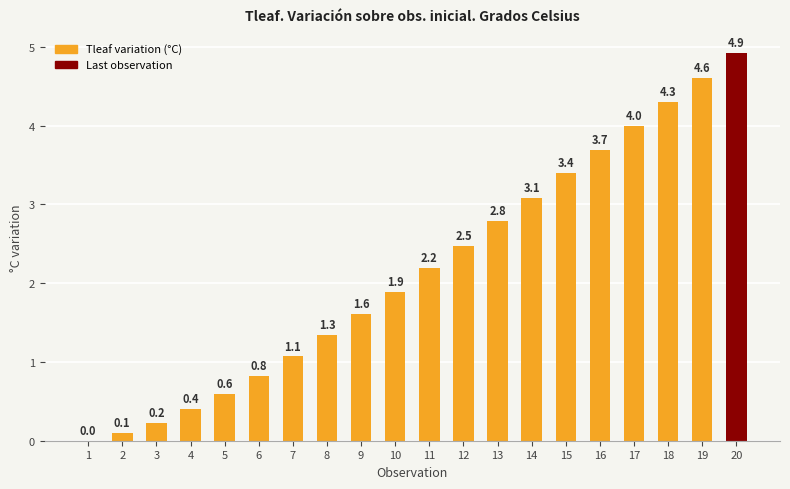

How many categories are shown in the chart?

20